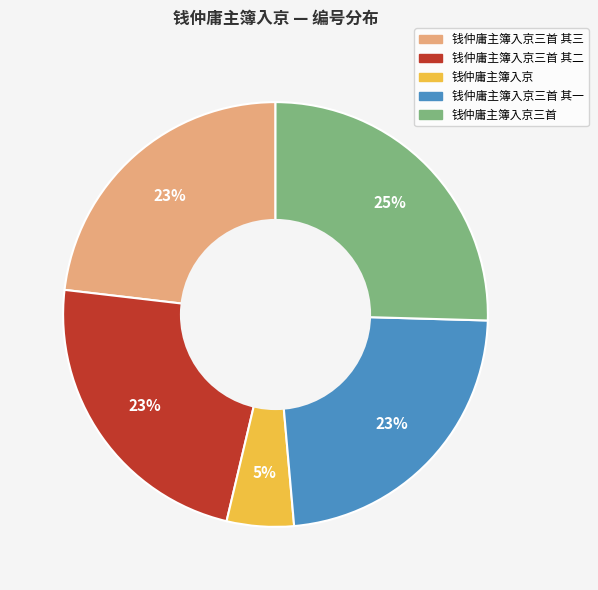

Does any single category account for the majority?

No